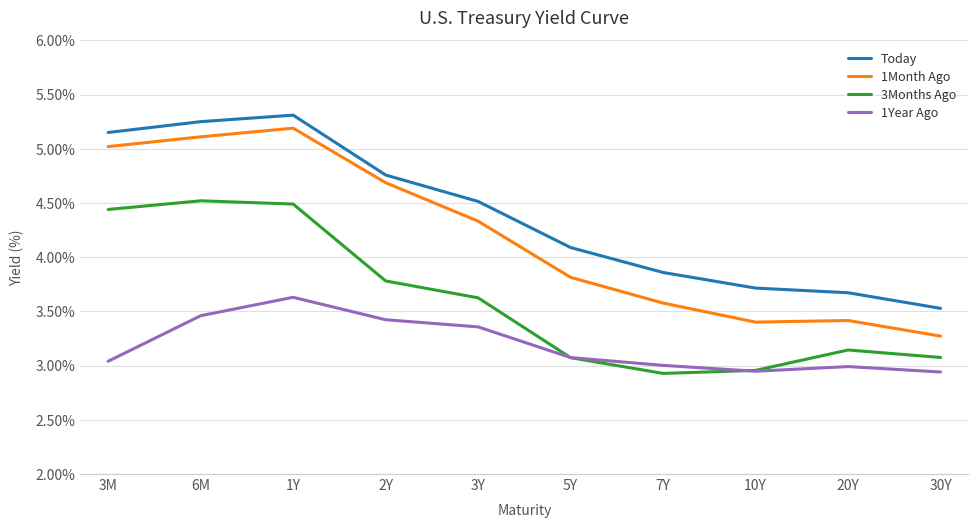

Rank the series by their average value, from lowest to highest.

1Year Ago, 3Months Ago, 1Month Ago, Today